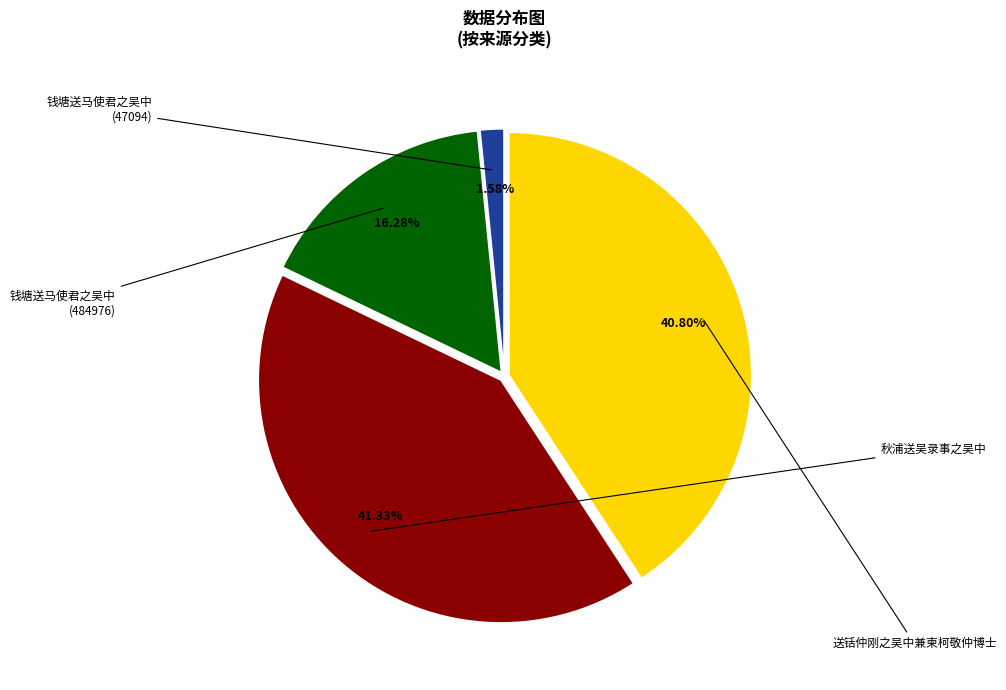

Is there any slice that represents more than half of the pie?

No